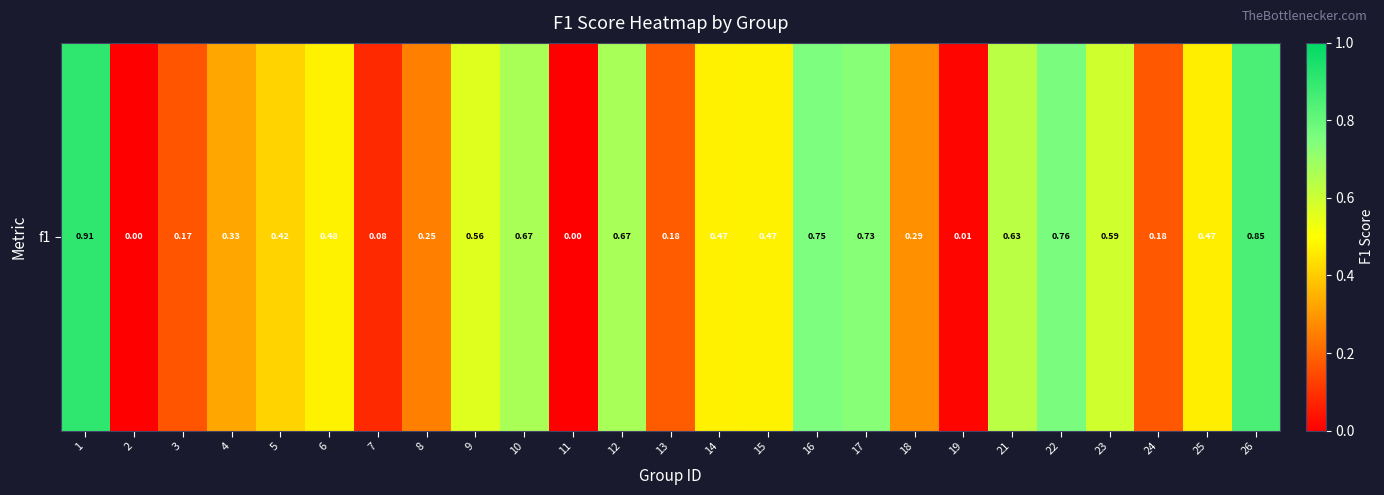

What is the difference between the values at 12 and 24?

0.5